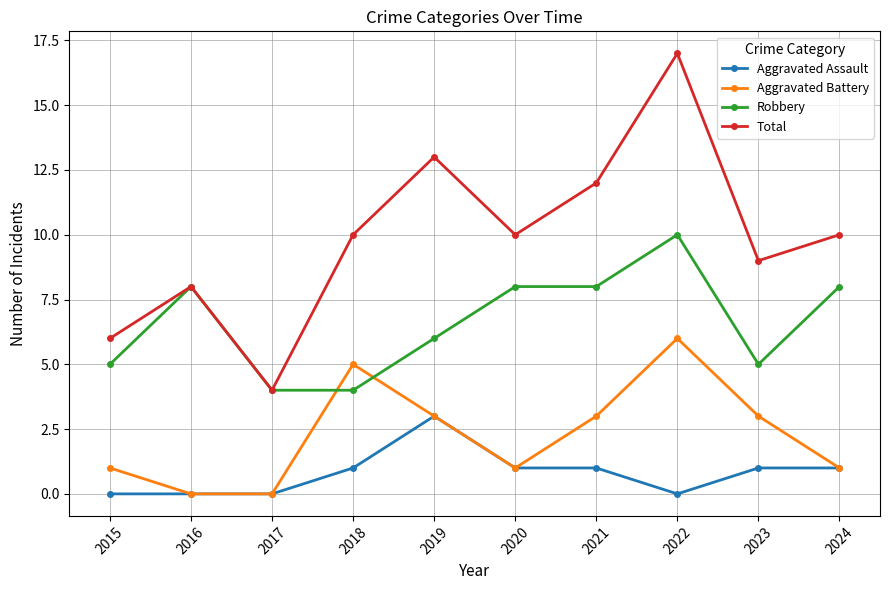

Rank the series at 2015 from lowest to highest value.

Aggravated Assault, Aggravated Battery, Robbery, Total